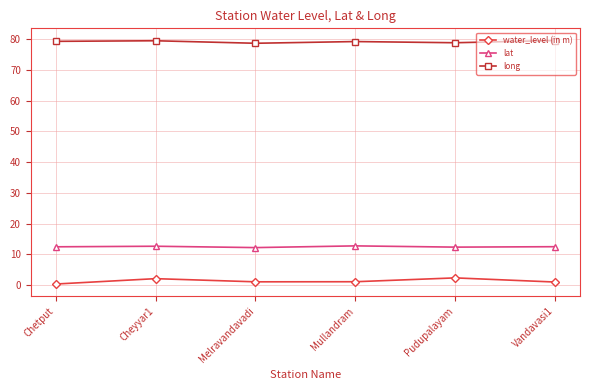

True or false: water_level (in m) and lat intersect in this chart.

False